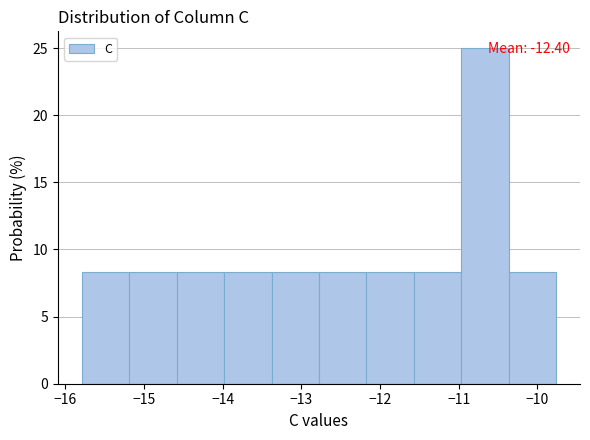

Over which range of the x-axis is the bar tallest?

-11.0 to -10.4